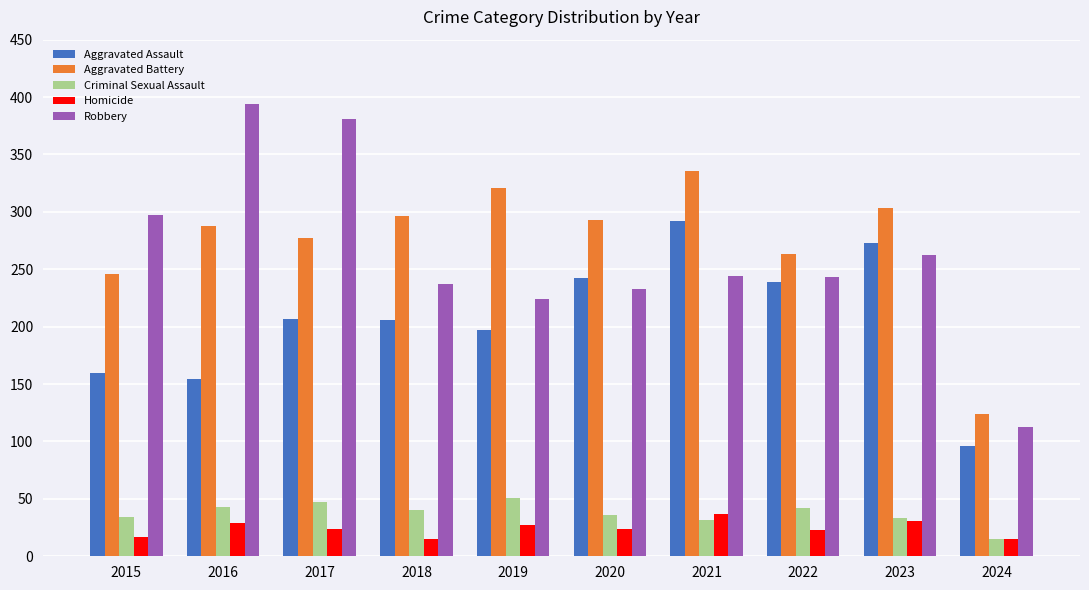

What is the value of the Aggravated Battery bar at the 5th from the left?

321